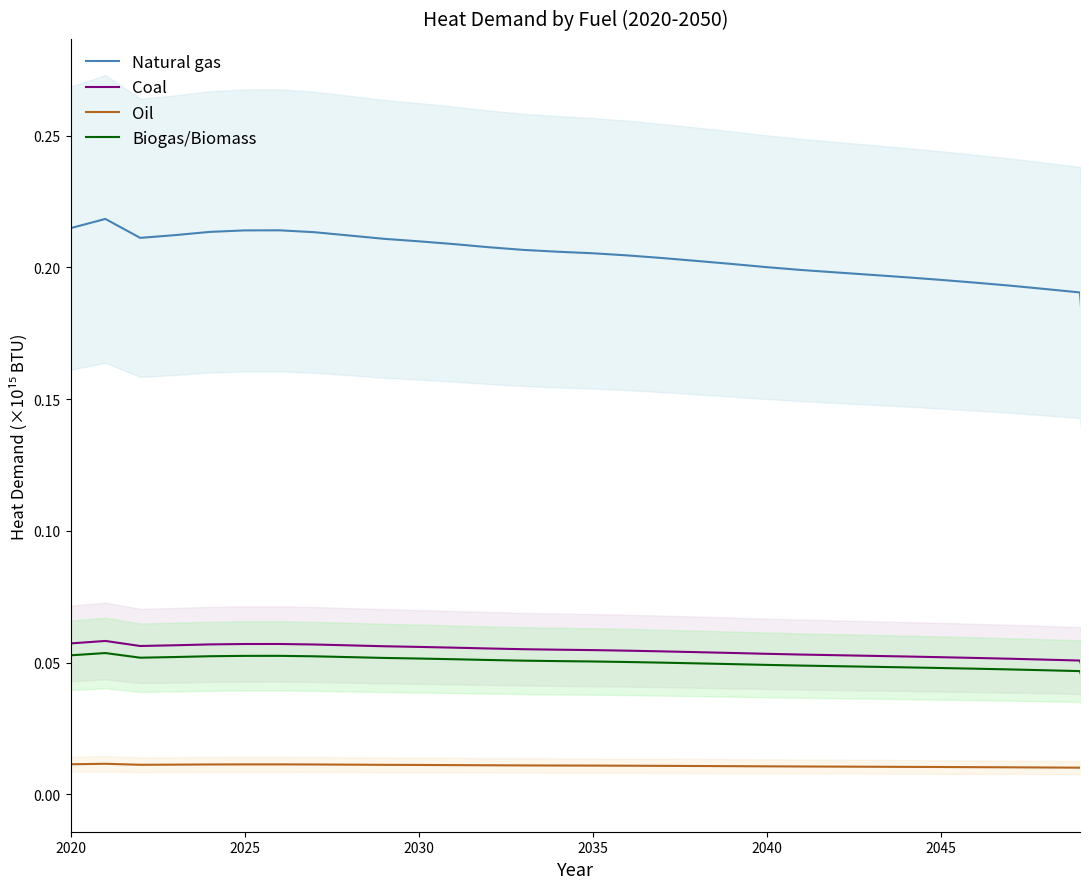

The Natural gas series shows 0.0 at 22. True or false?

False